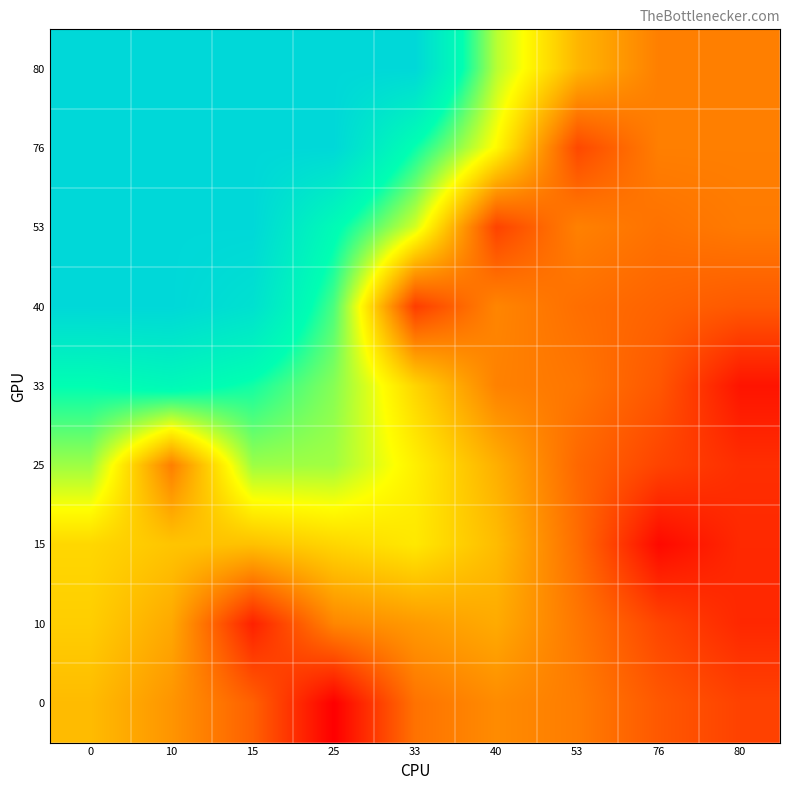

At how many categories does at least one series exceed 4?

6